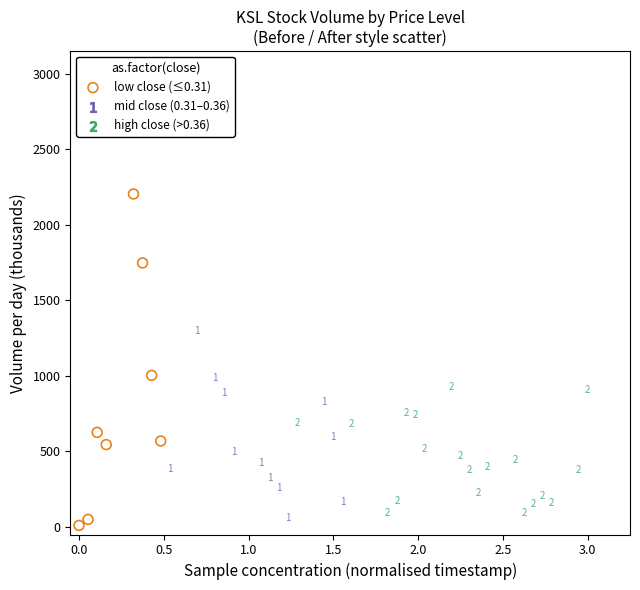

What Y value in the scatter plot is closest to 1106?

1003.4